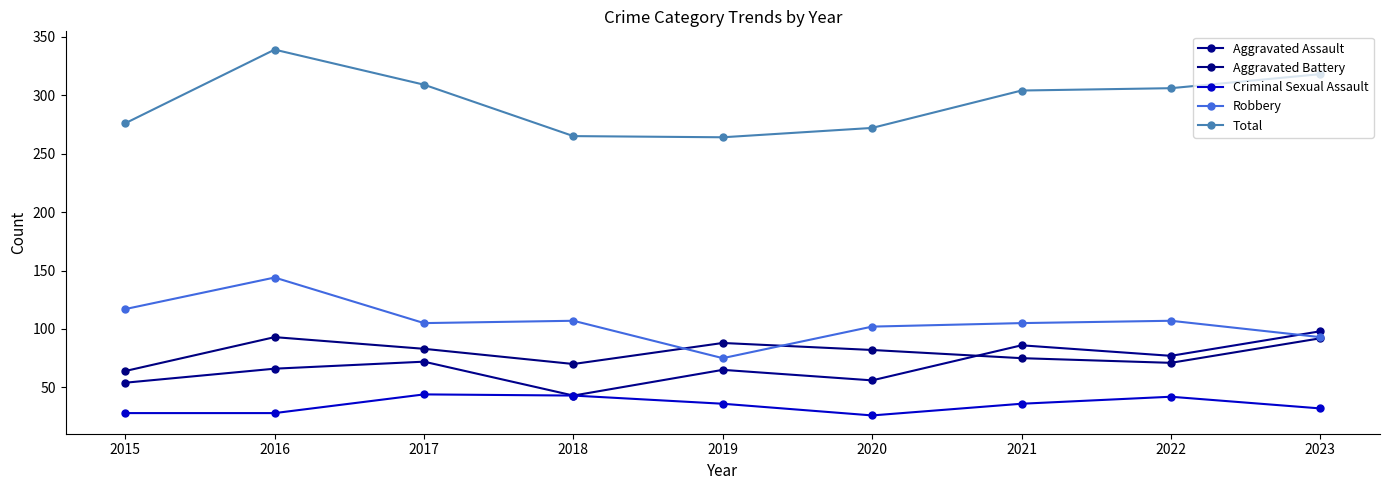

How many data points in Total are less than 304?

4